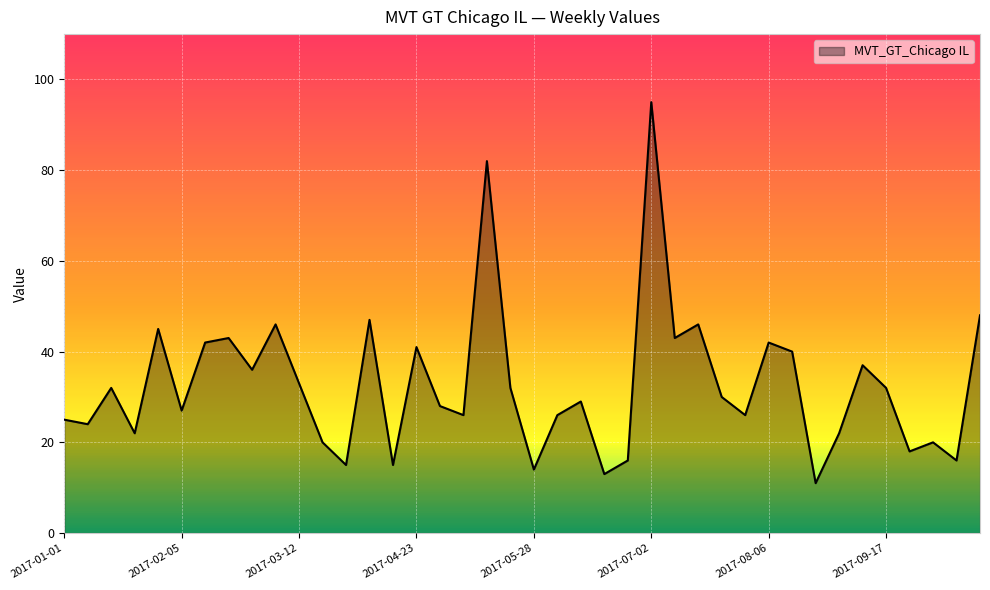

What is the smallest value displayed?

11